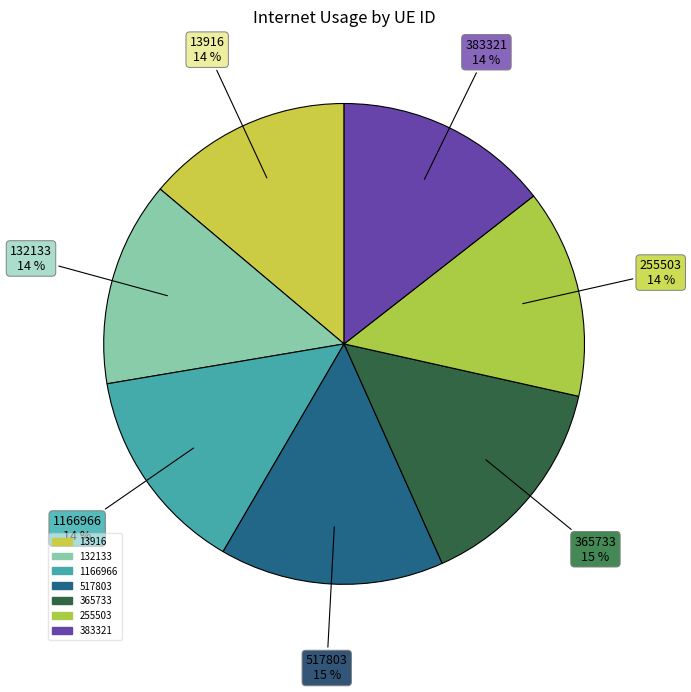

True or false: 517803 accounts for 15% of the total.

True